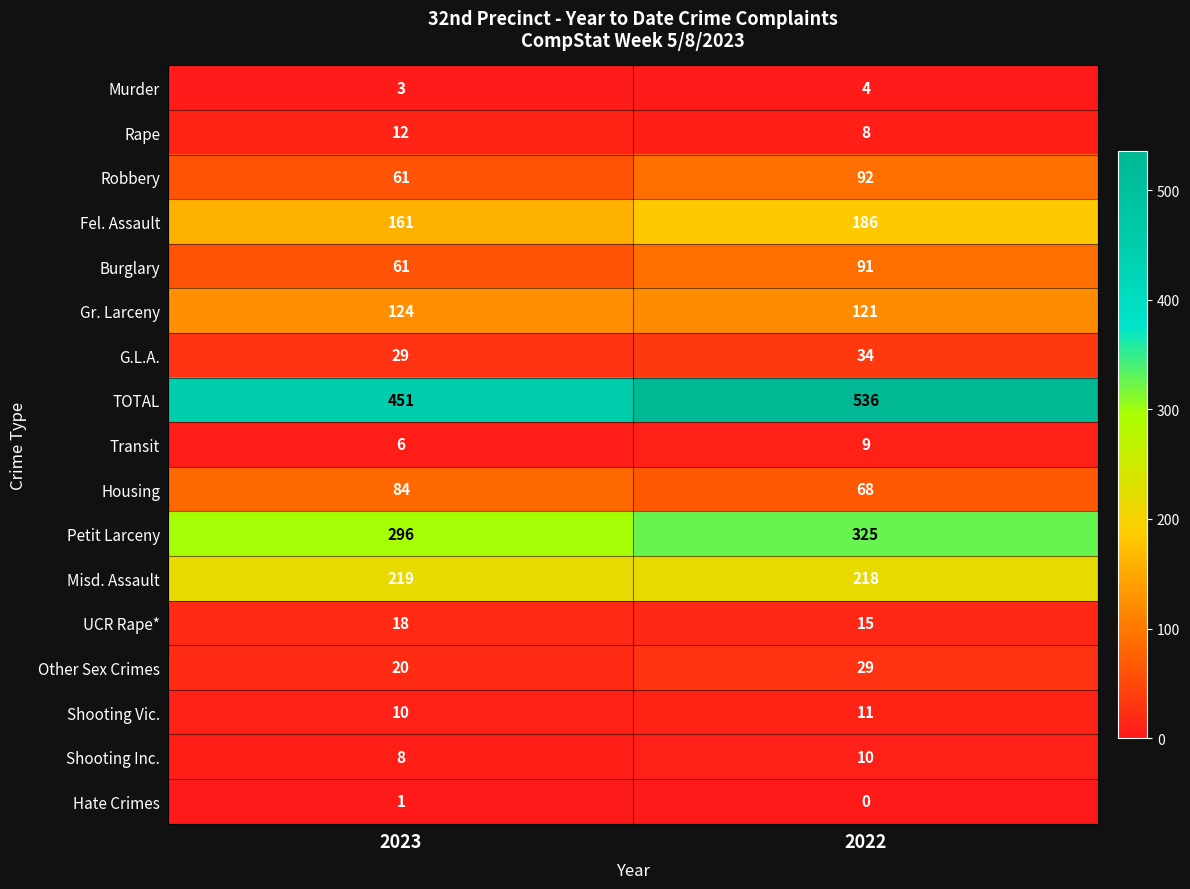

What is the sum of the Misd. Assault values at 2022 and 2023?

437